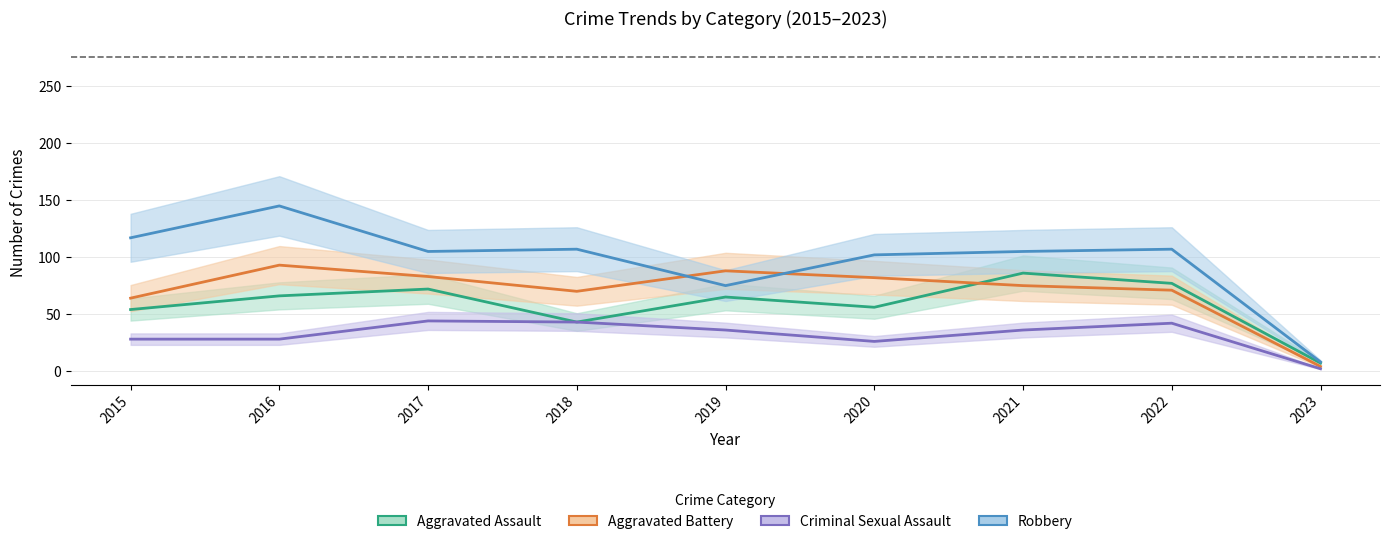

What is the difference between the second highest and minimum values in the Aggravated Assault series?

70